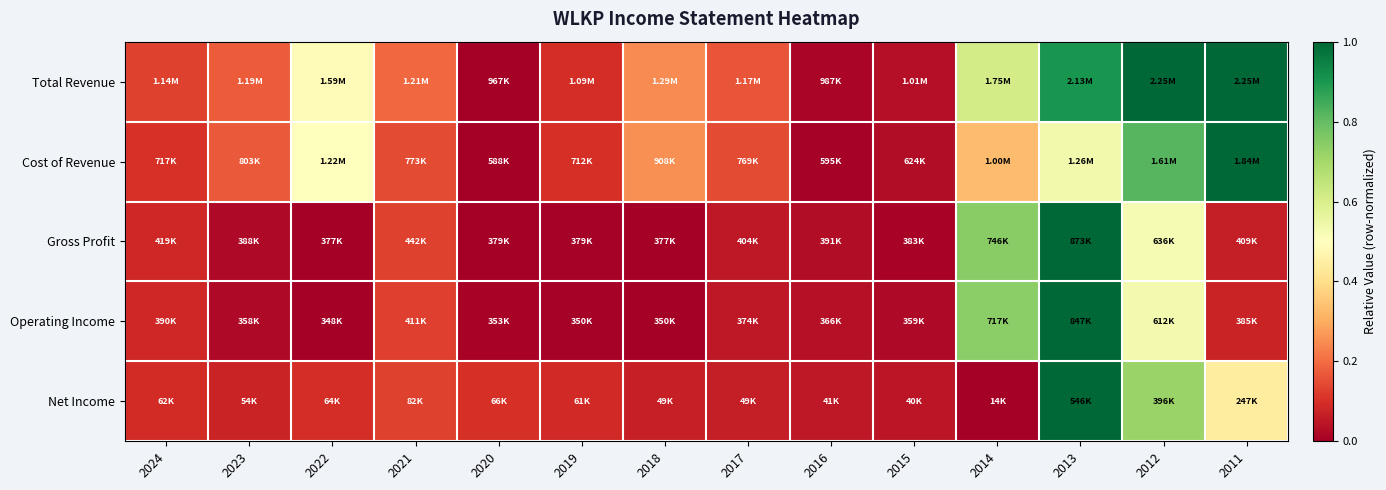

Reading right to left, what are all the values shown in this chart?

Total Revenue: 2011=1.0	2012=1.0	2013=0.9	2014=0.6	2015=0.0	2016=0.0	2017=0.2	2018=0.2	2019=0.1	2020=0.0	2021=0.2	2022=0.5	2023=0.2	2024=0.1
Cost of Revenue: 2011=1.0	2012=0.8	2013=0.5	2014=0.3	2015=0.0	2016=0.0	2017=0.1	2018=0.3	2019=0.1	2020=0.0	2021=0.1	2022=0.5	2023=0.2	2024=0.1
Gross Profit: 2011=0.1	2012=0.5	2013=1.0	2014=0.7	2015=0.0	2016=0.0	2017=0.1	2018=0.0	2019=0.0	2020=0.0	2021=0.1	2022=0.0	2023=0.0	2024=0.1
Operating Income: 2011=0.1	2012=0.5	2013=1.0	2014=0.7	2015=0.0	2016=0.0	2017=0.1	2018=0.0	2019=0.0	2020=0.0	2021=0.1	2022=0.0	2023=0.0	2024=0.1
Net Income: 2011=0.4	2012=0.7	2013=1.0	2014=0.0	2015=0.0	2016=0.1	2017=0.1	2018=0.1	2019=0.1	2020=0.1	2021=0.1	2022=0.1	2023=0.1	2024=0.1